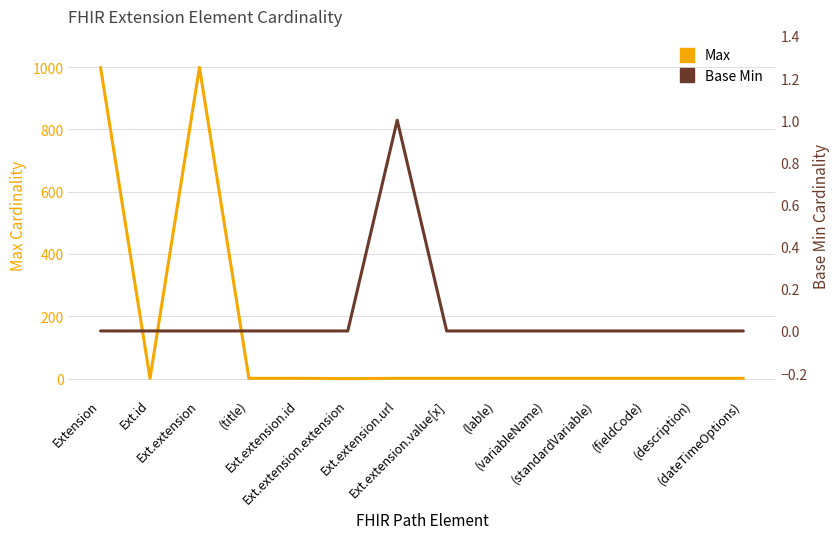

Which series has the widest spread of values?

Max